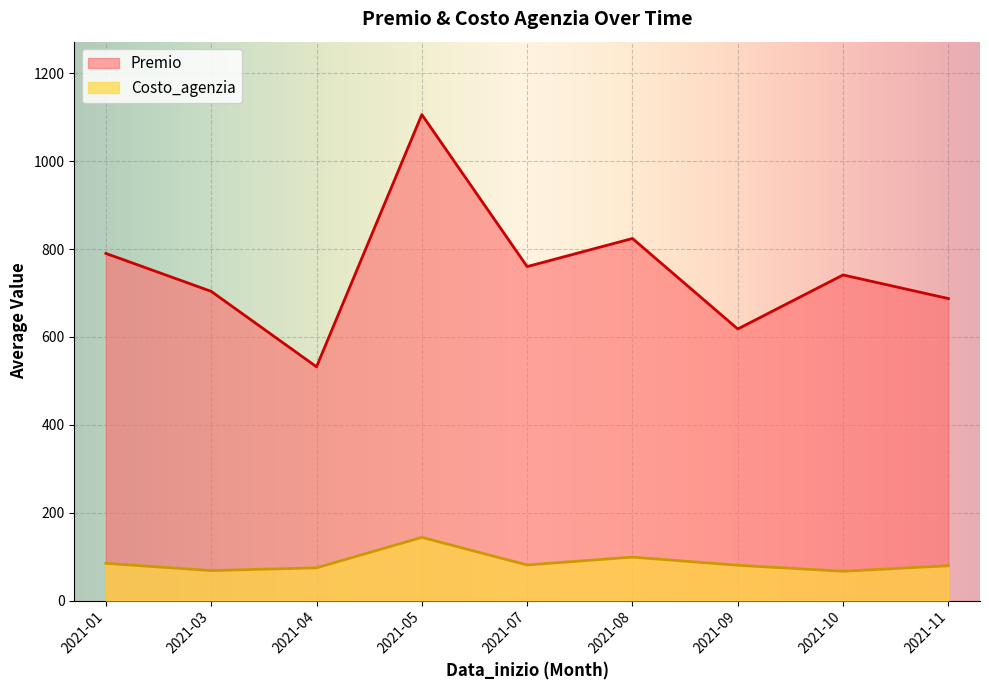

What is the minimum value for Premio?

532.0